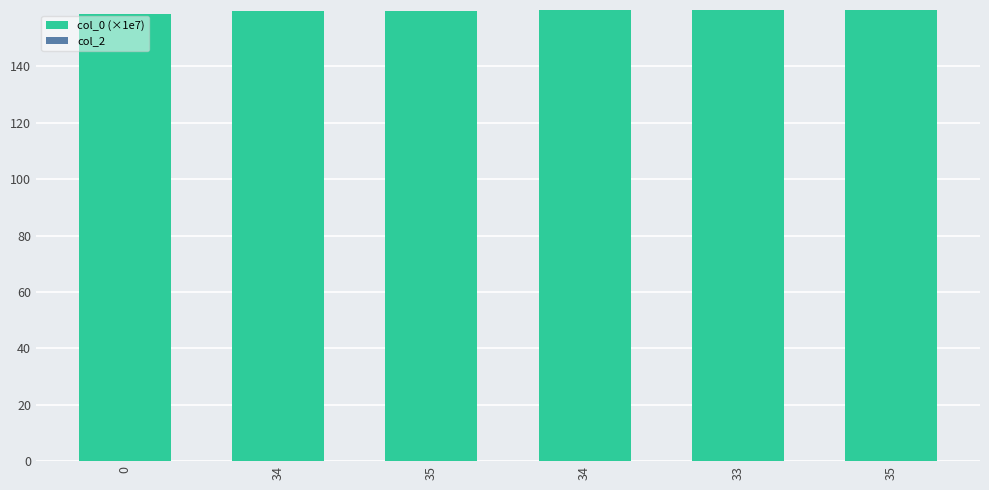

How many bars are there in total?

6